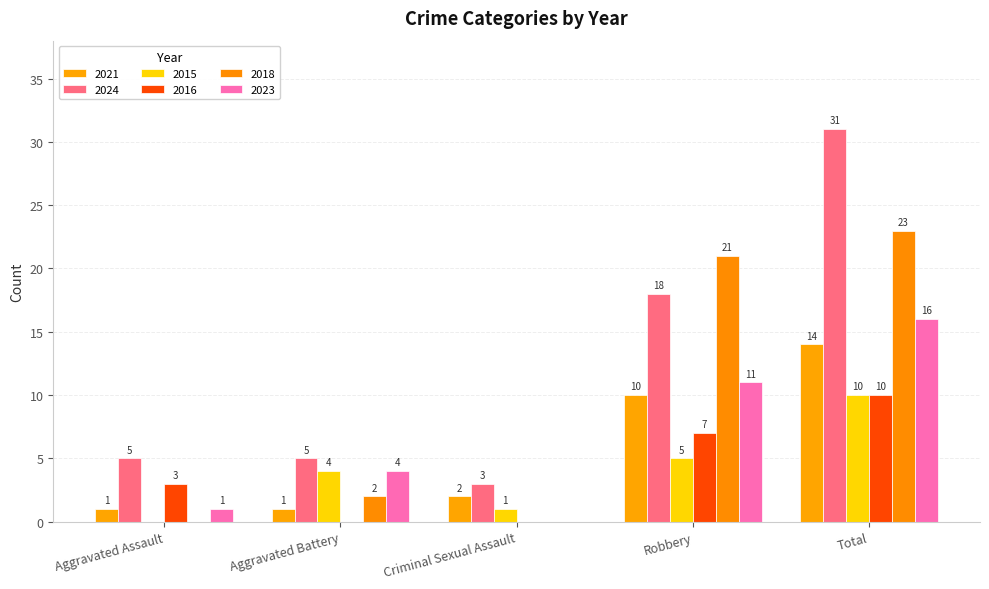

What is the difference between the highest and lowest values at Aggravated Battery?

5